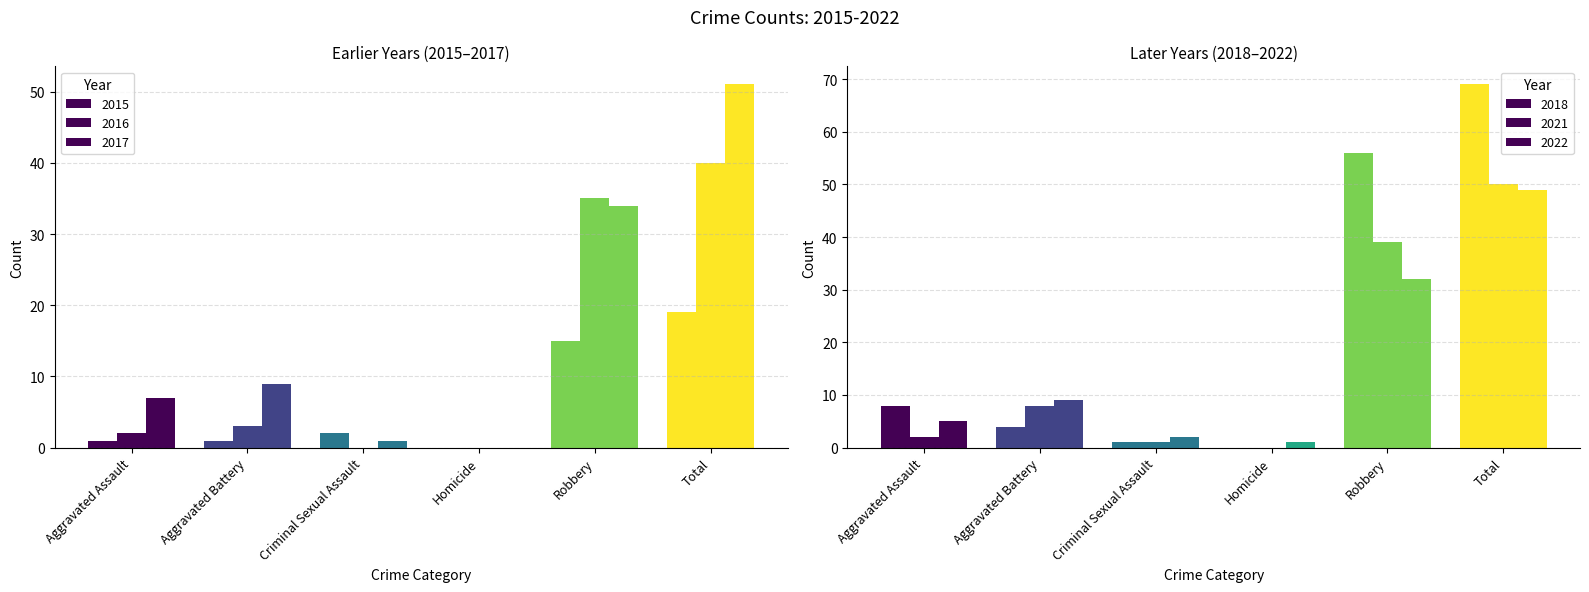

Which series changed the most between Homicide and Robbery?

2018